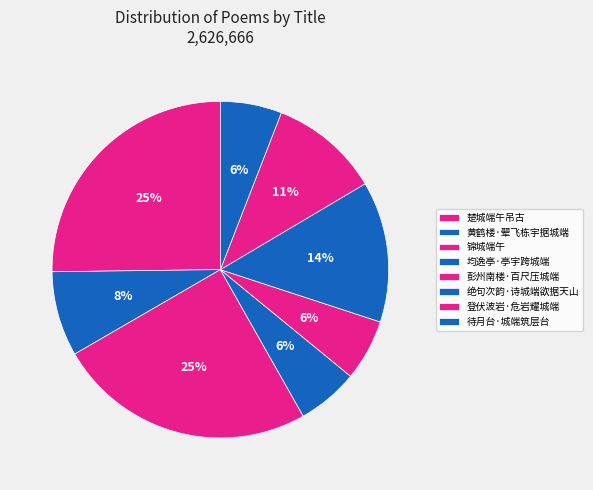

To the nearest percent, what is the difference between the largest and smallest slice percentages?

19%